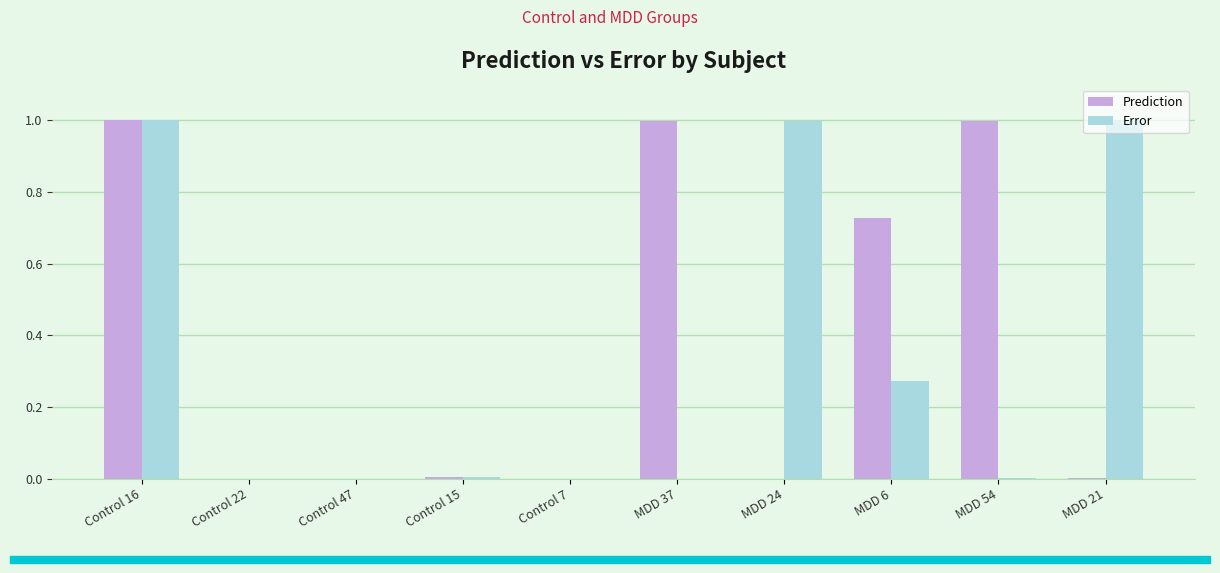

What is the total value across all series at MDD 6?

1.0